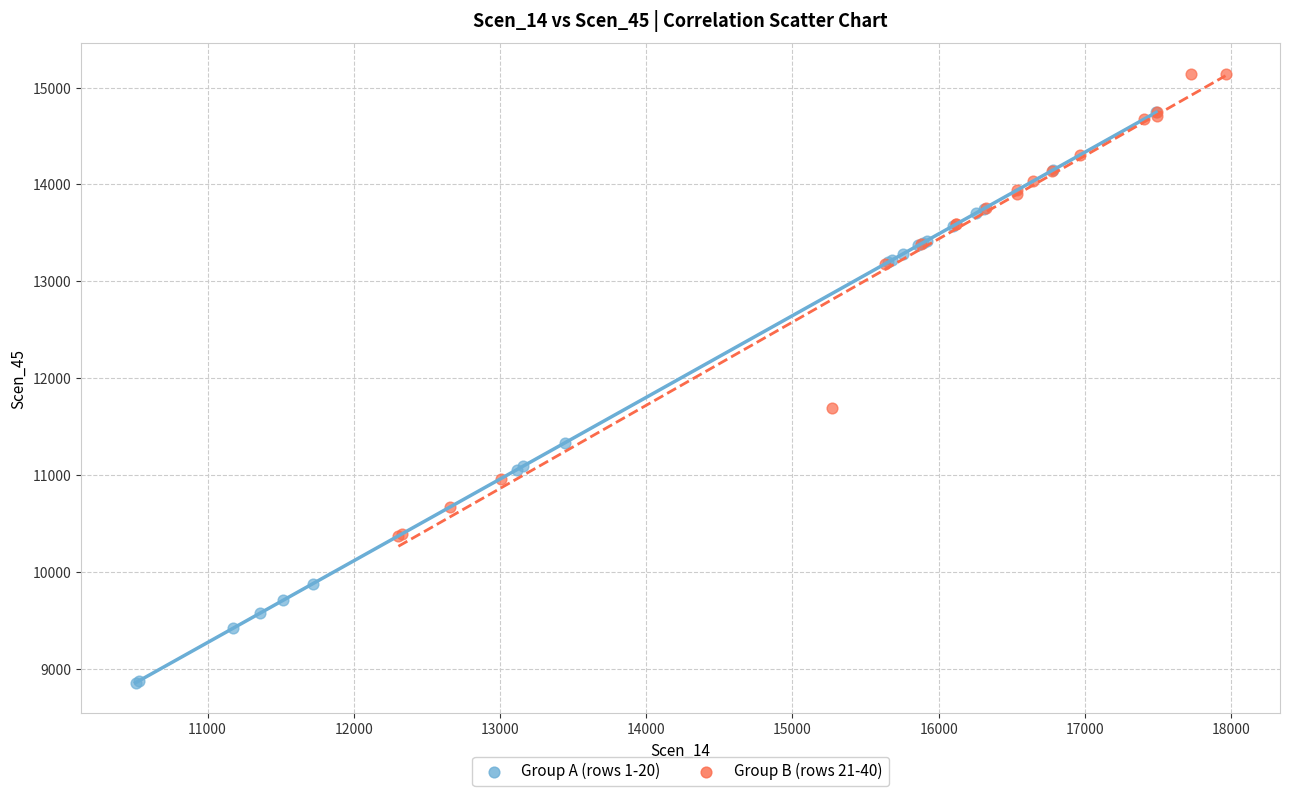

Which series reaches the minimum Y coordinate?

Group A (rows 1-20)